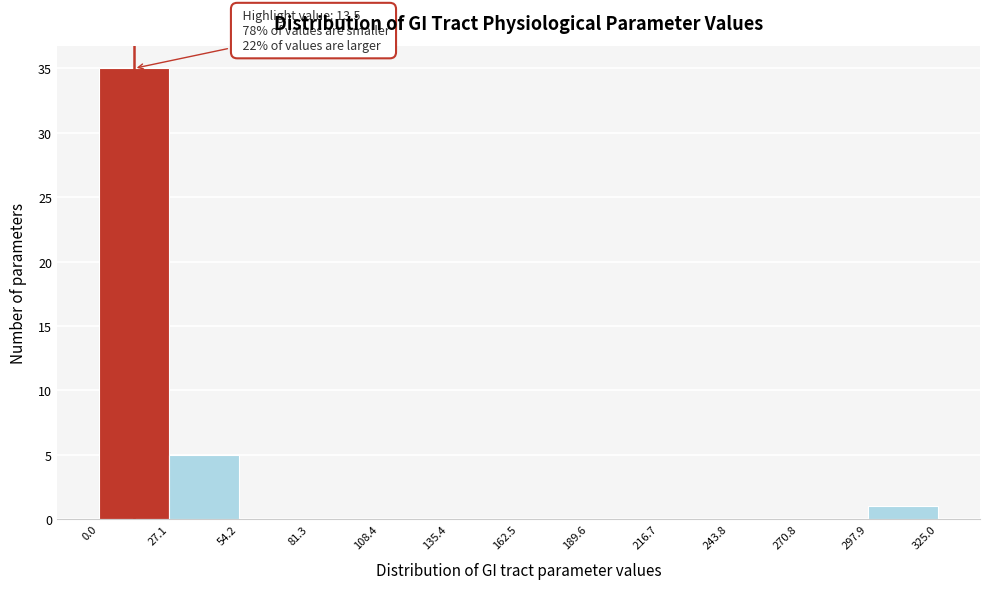

Over which range of the x-axis is the bar tallest?

0.0 to 27.1